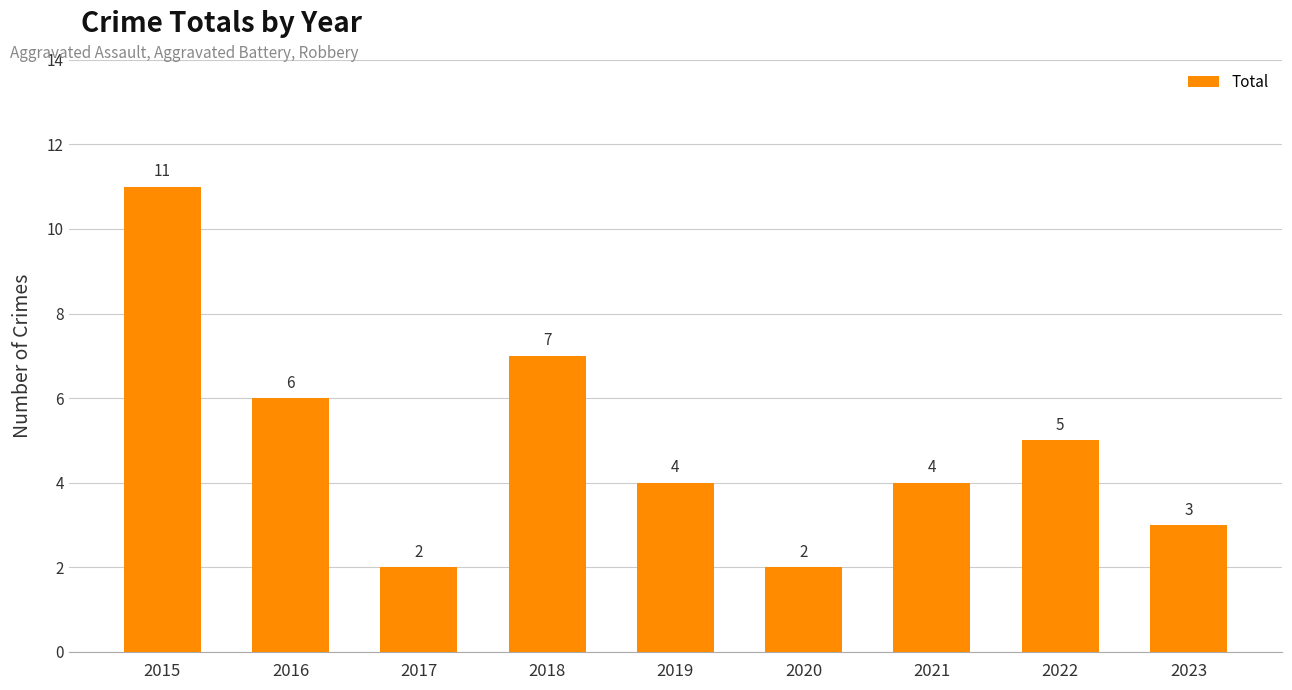

Where does the data first go above 4?

2015